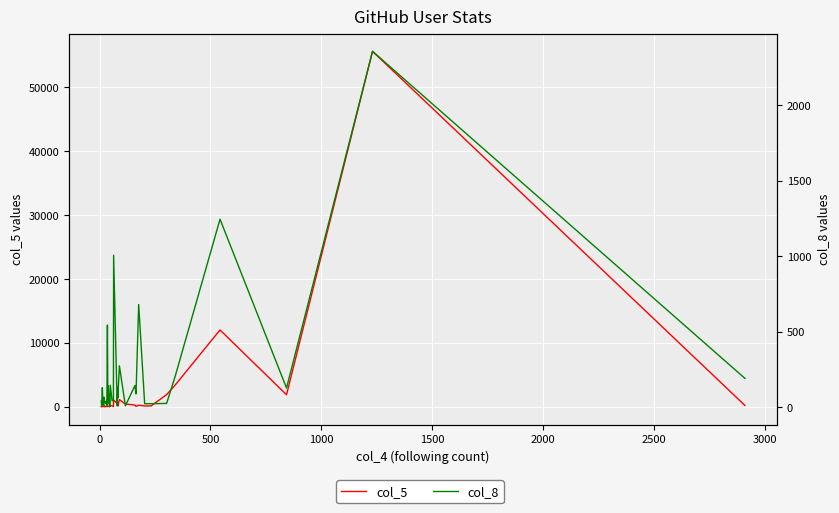

How many interior local peaks does the col_5 series have?

11